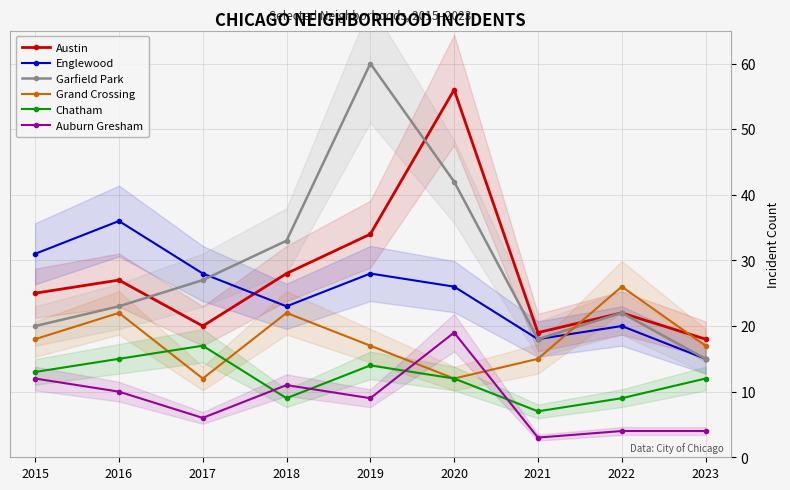

The value of Auburn Gresham at 2019 is 16. True or false?

False